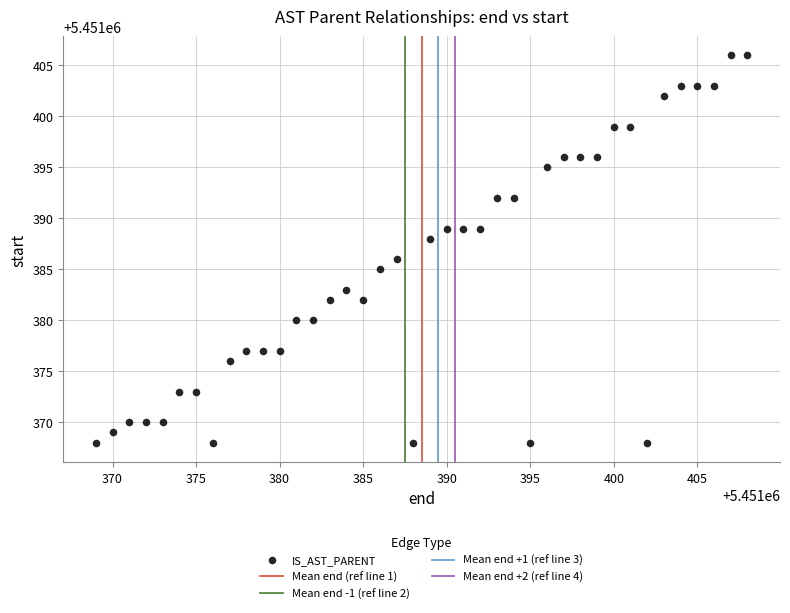

What is the range of X values (max minus min)?

39